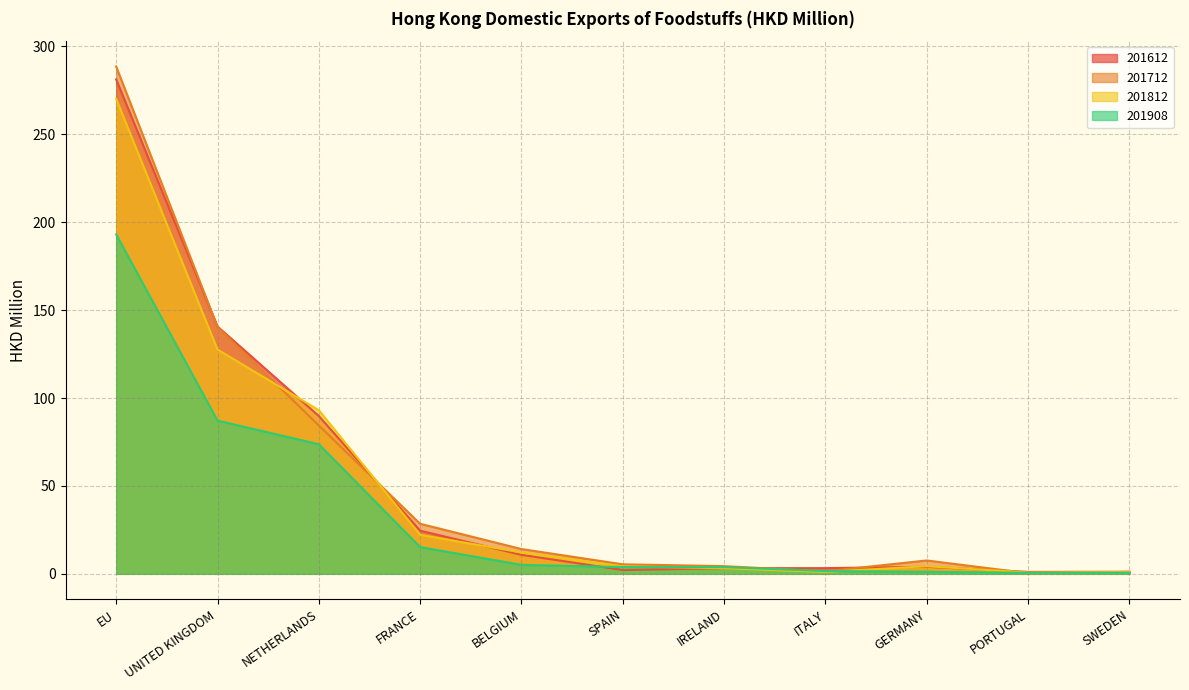

After their last crossing, which series has the higher values: 201712 or 201812?

201712